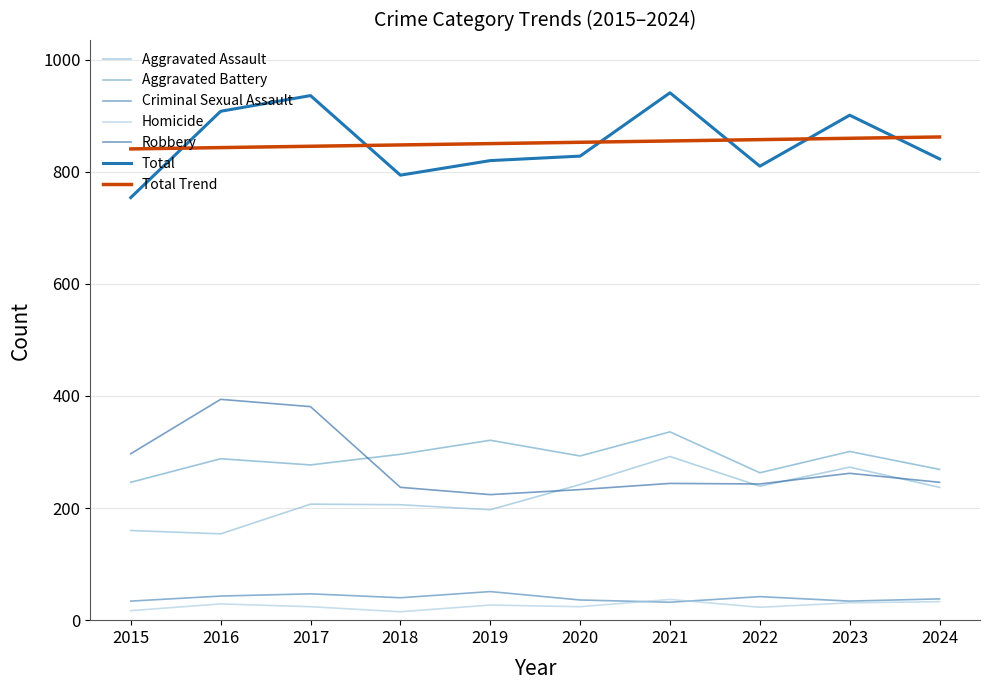

Between which two adjacent categories do Aggravated Battery and Robbery first intersect?

2017 and 2018